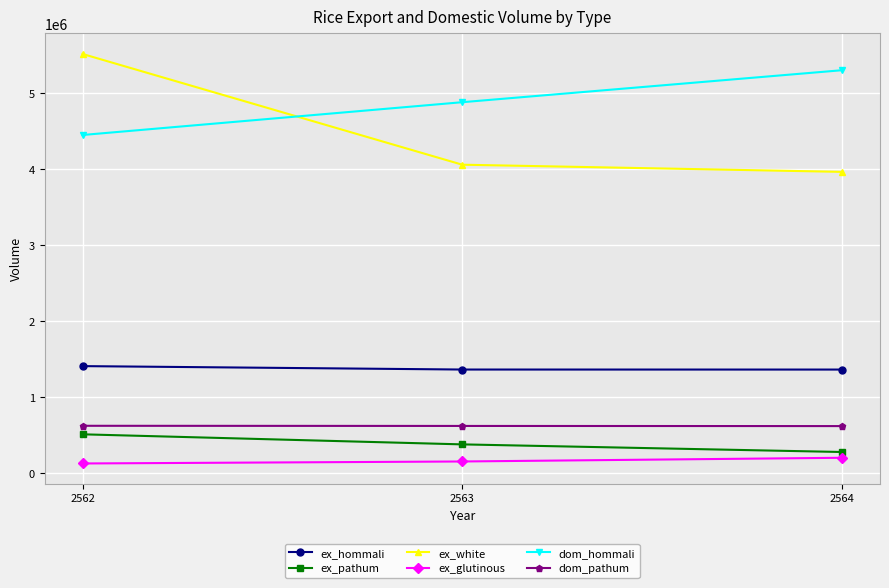

Which series has the largest range (max minus min)?

ex_white